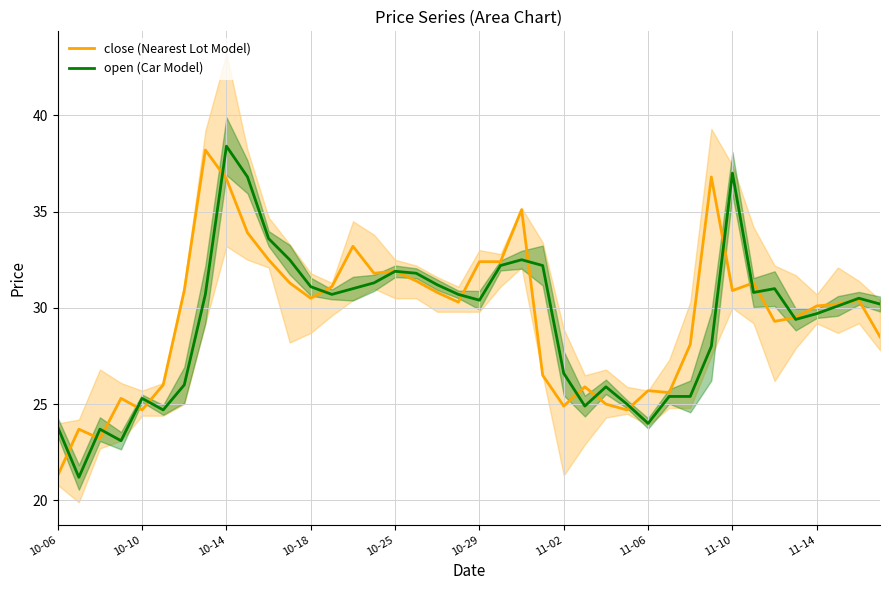

True or false: open (Car Model) has a value of 19.2 at 11-14.

False